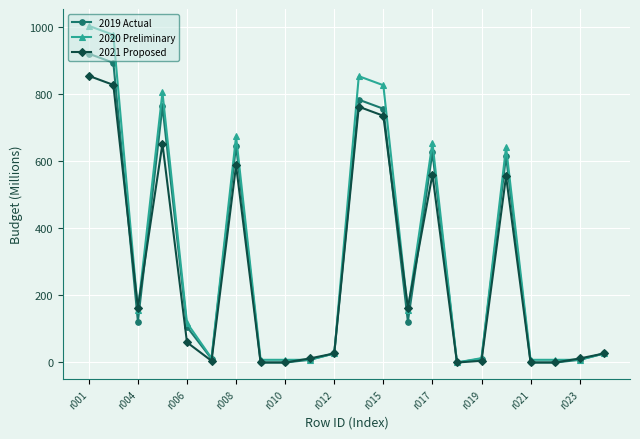

List the series in order of their peak value, lowest first.

2021 Proposed, 2019 Actual, 2020 Preliminary